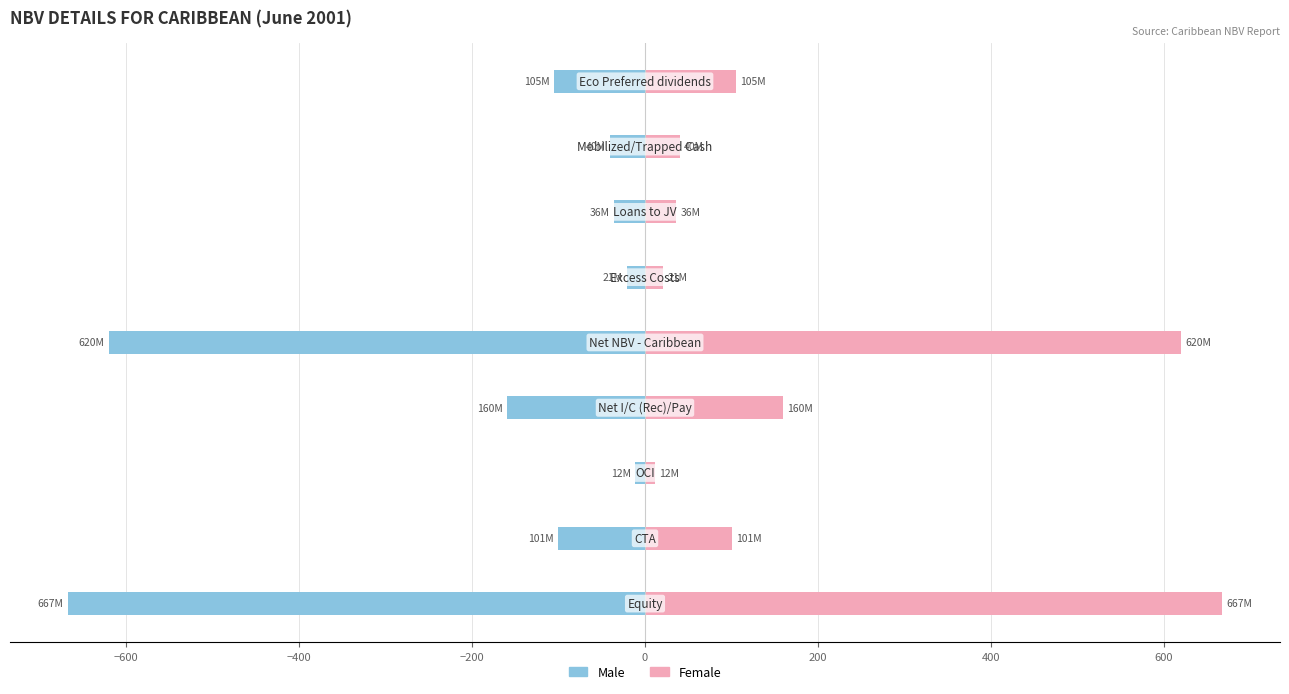

What is the difference between the second highest and second lowest values in the Female series?

598.9